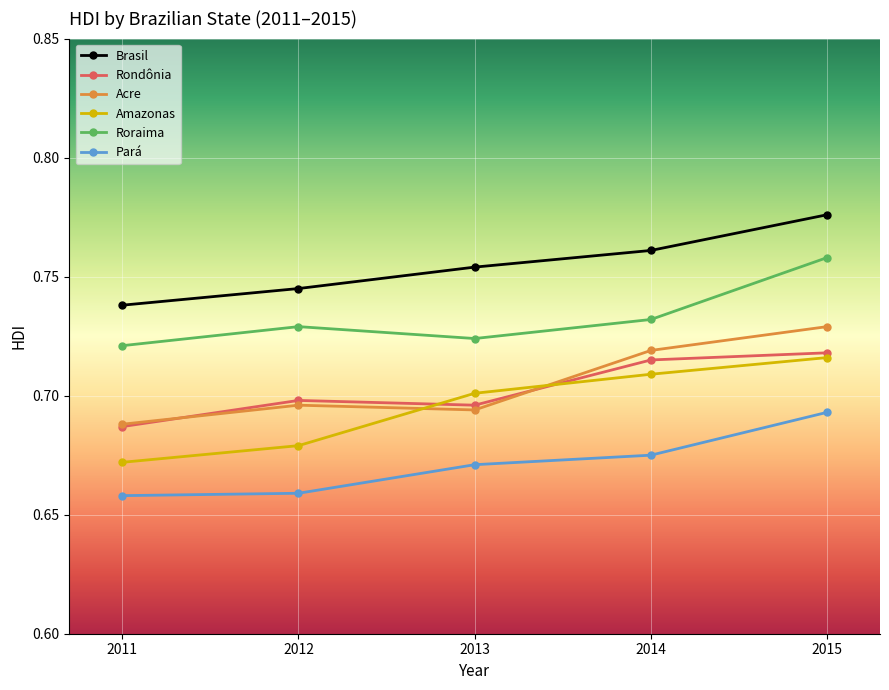

What is the sum of all Acre values?

3.5